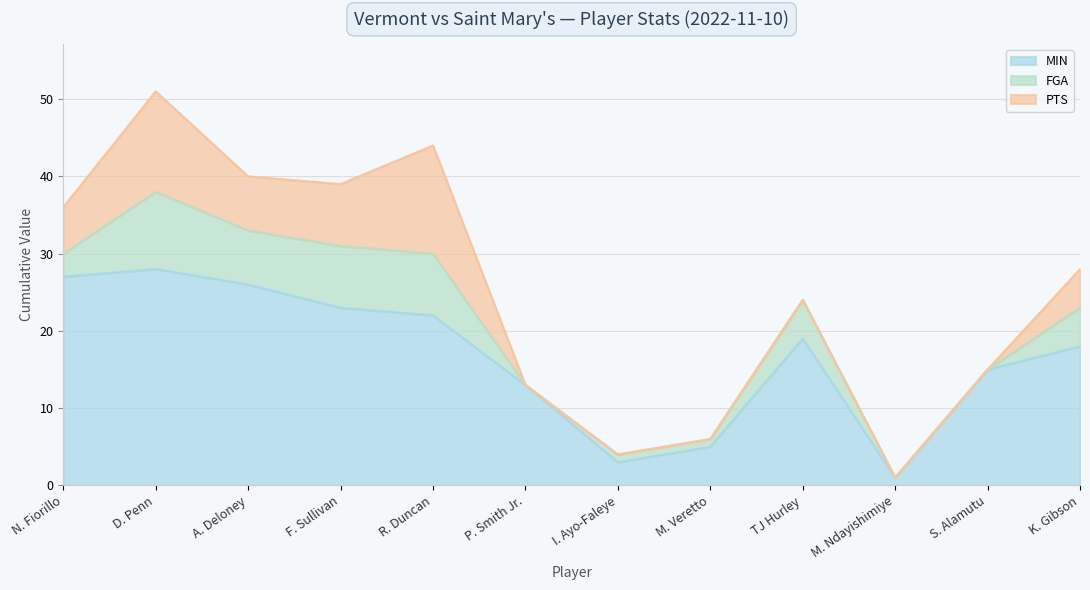

True or false: MIN and PTS cross at least once.

False